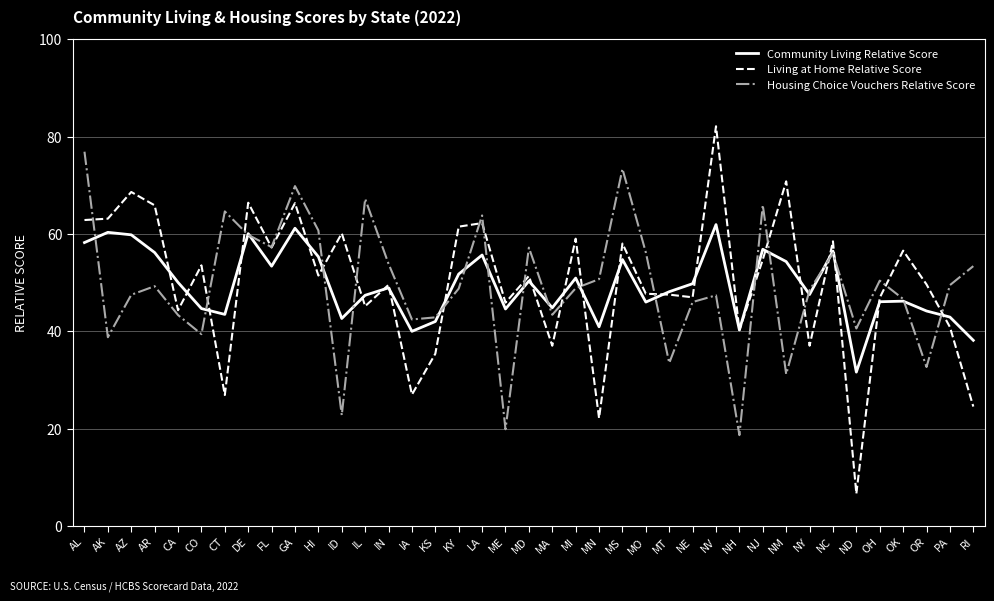

List the series in order of their peak value, highest first.

Living at Home Relative Score, Housing Choice Vouchers Relative Score, Community Living Relative Score